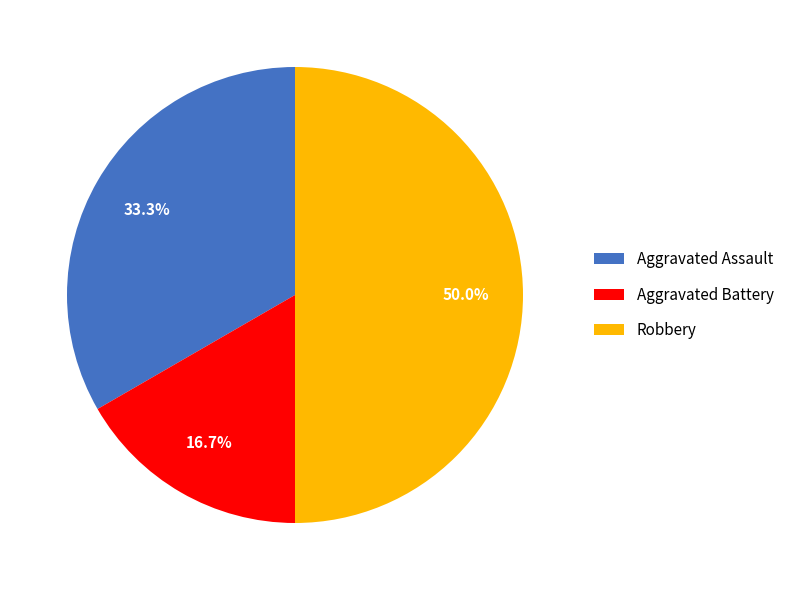

Which slice is the smallest?

Aggravated Battery